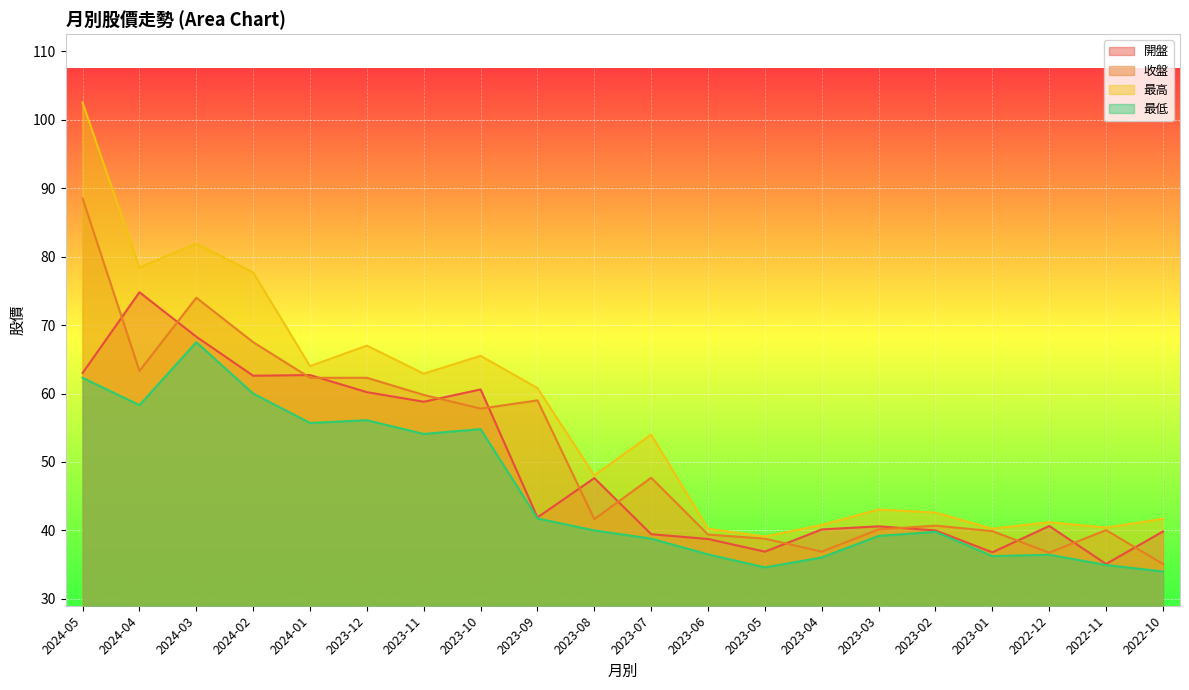

Is it true that 收盤 equals 41.6 at 2023-08?

True